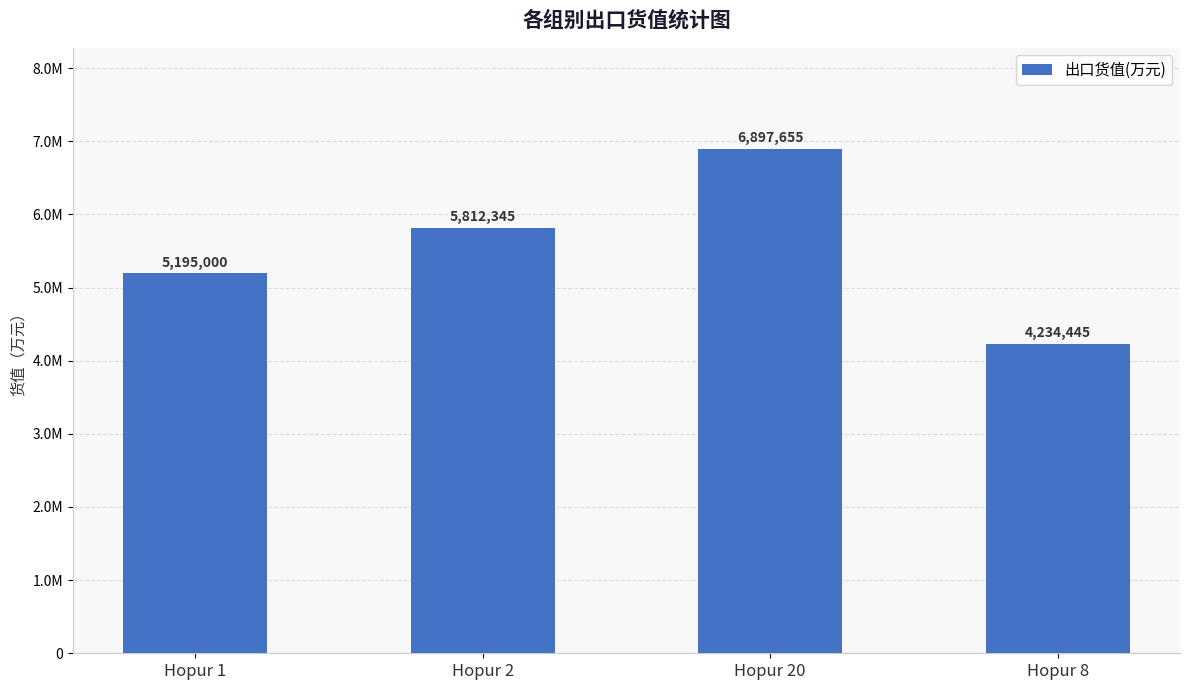

Where is the data nearest to the value 5566050?

Hopur 2